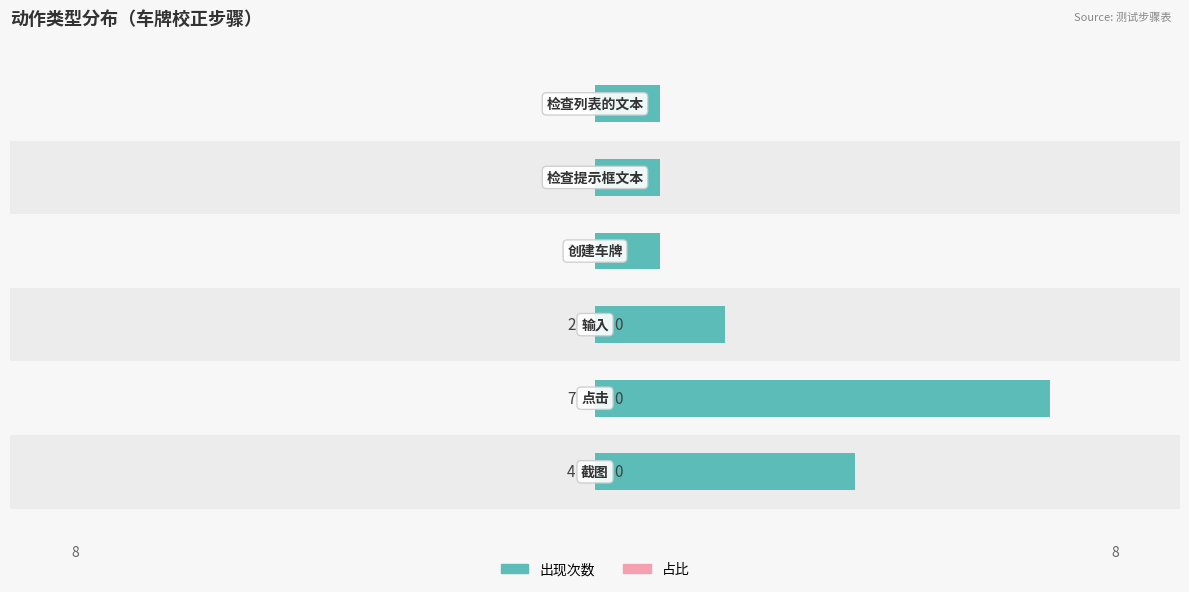

At how many categories does at least one series exceed 6?

1